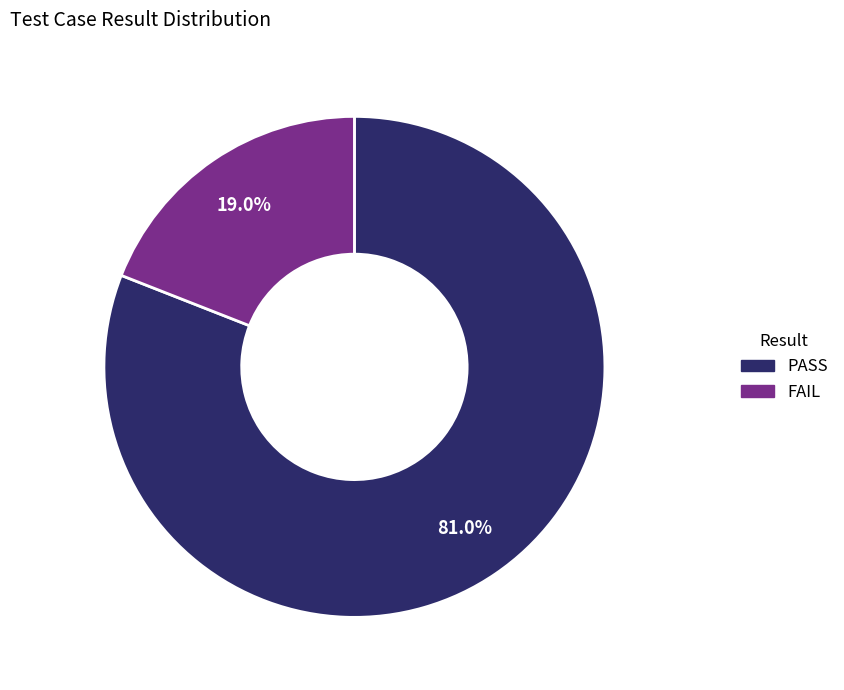

The FAIL slice represents 14% of the pie. True or false?

False